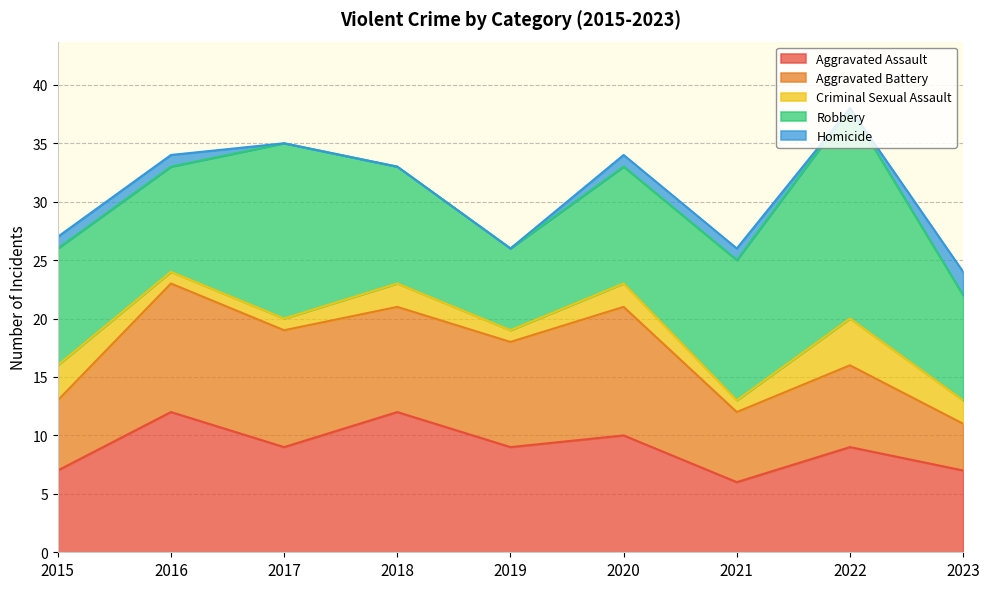

What is the value of the Aggravated Battery point at the 3rd from the left?

10